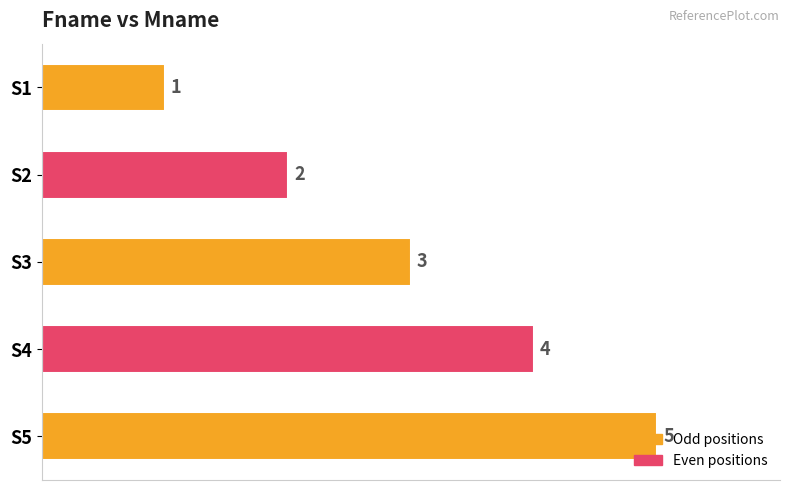

Which has a higher value, S4 or S5?

S5